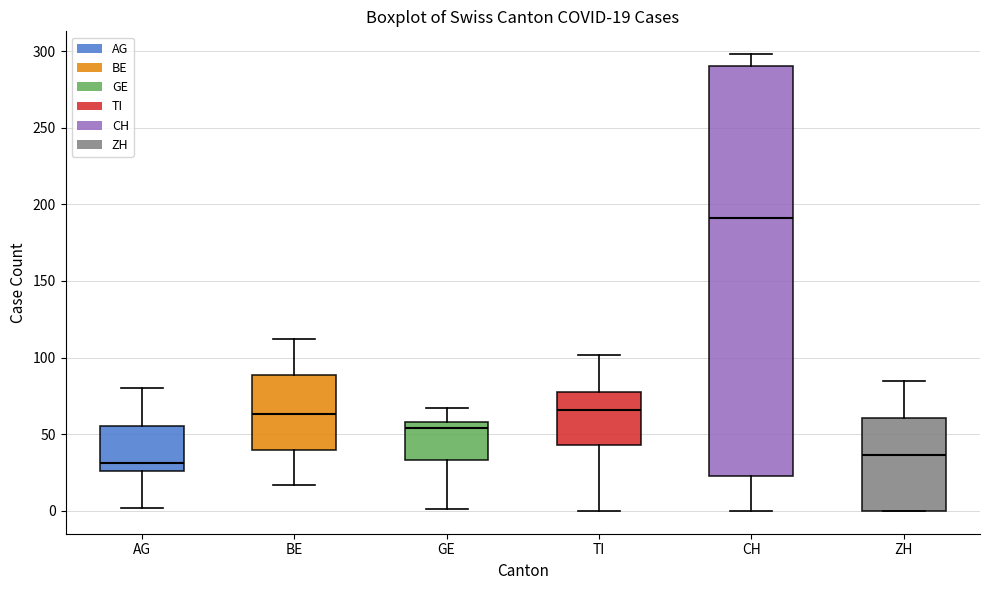

Which box is the tallest, from its lower edge to its upper edge?

CH